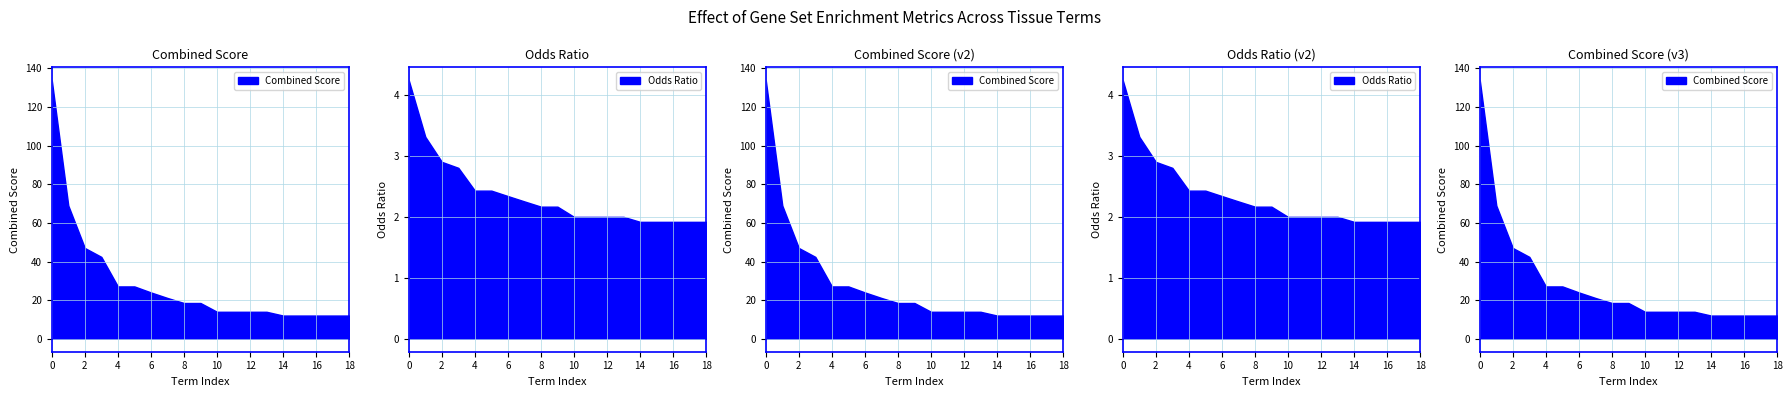

Which series has the widest spread of values?

Combined Score